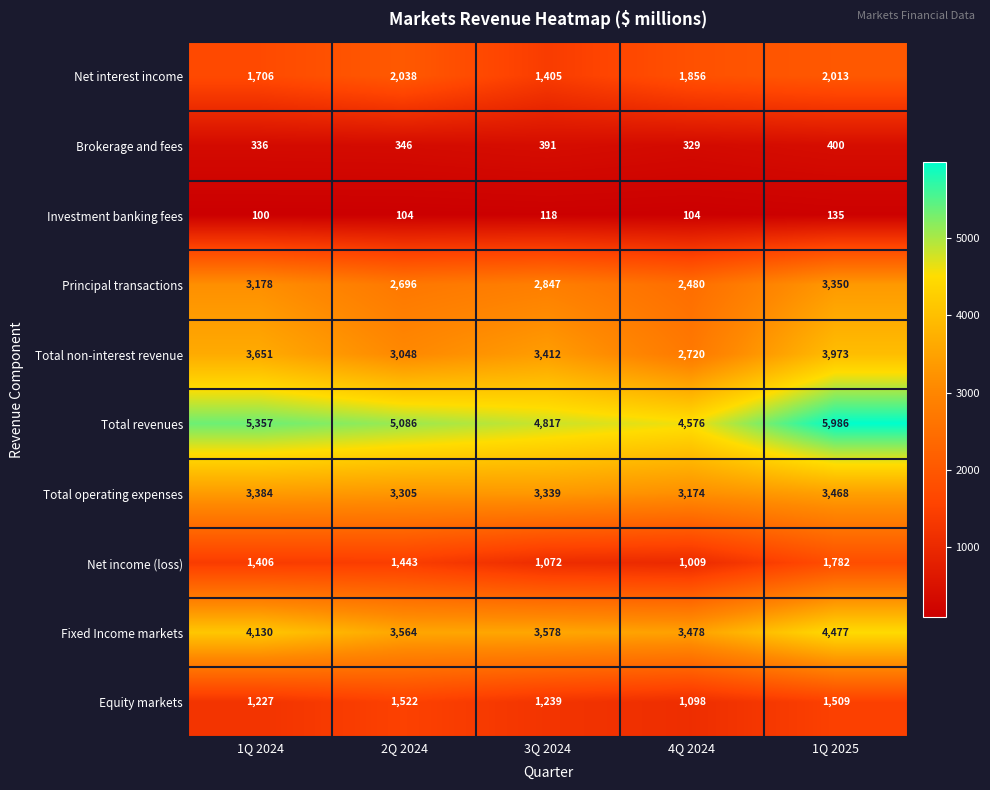

What is the spread (max minus min) of values at 1Q 2024?

5257